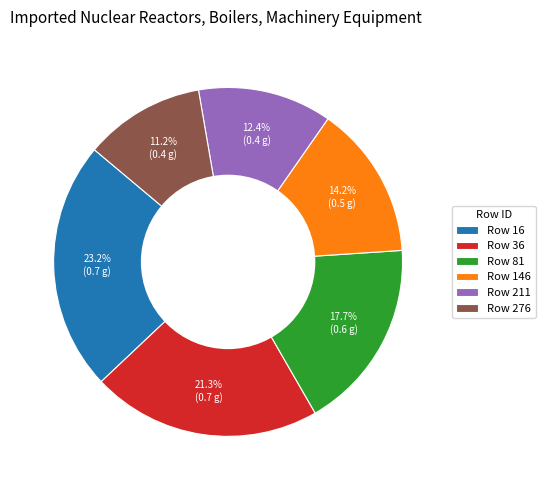

Is Row 211 the majority of the pie?

No